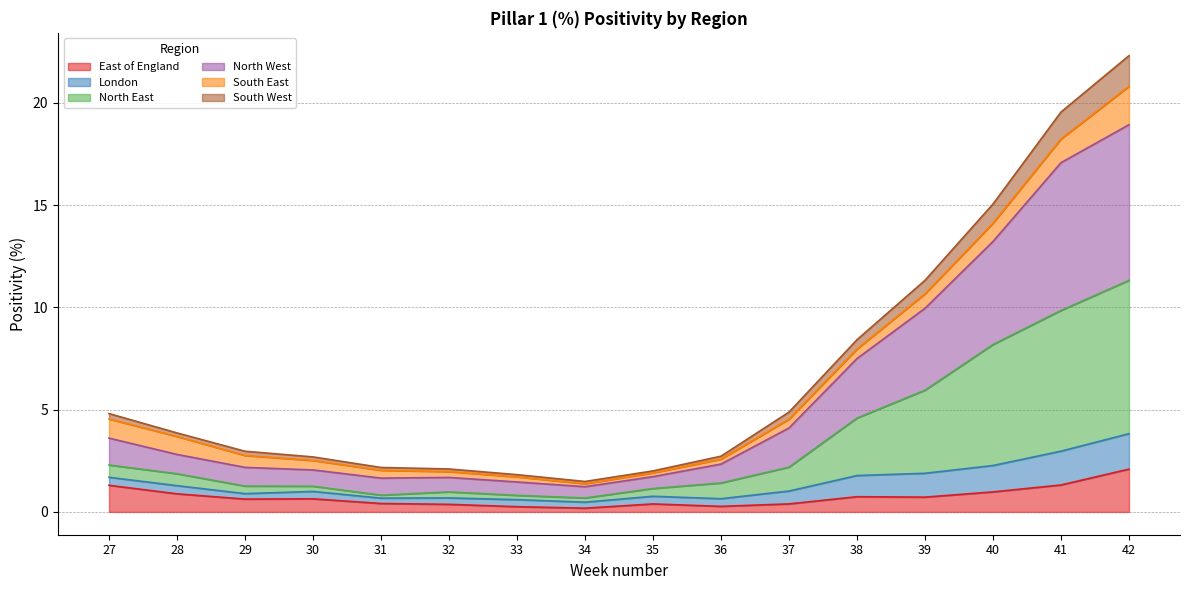

At which category does South West reach its first local valley?

34